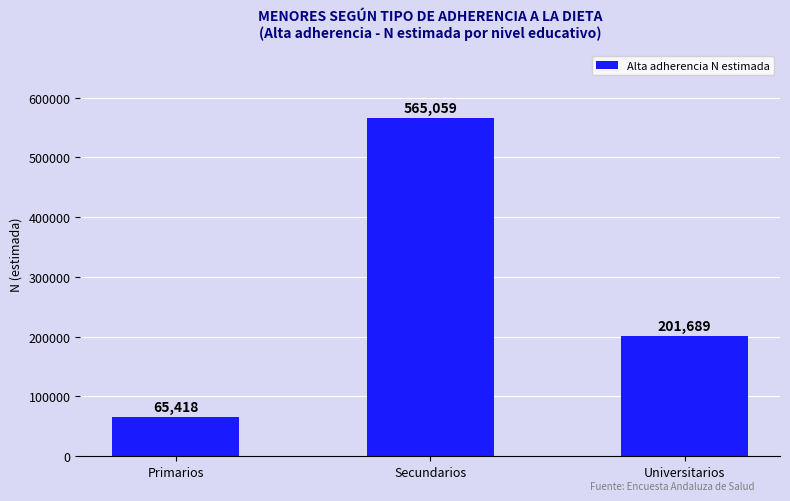

What is the sum of the values at Universitarios and Secundarios?

766748